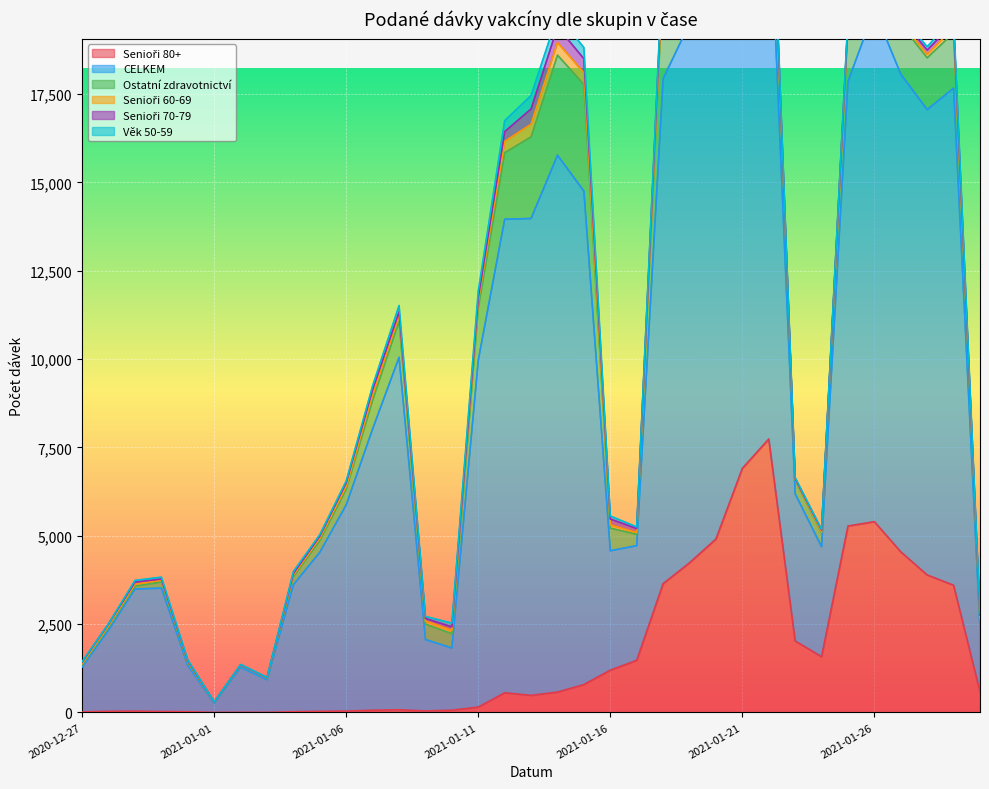

True or false: CELKEM has a value of 5129 at 2021-01-16.

False